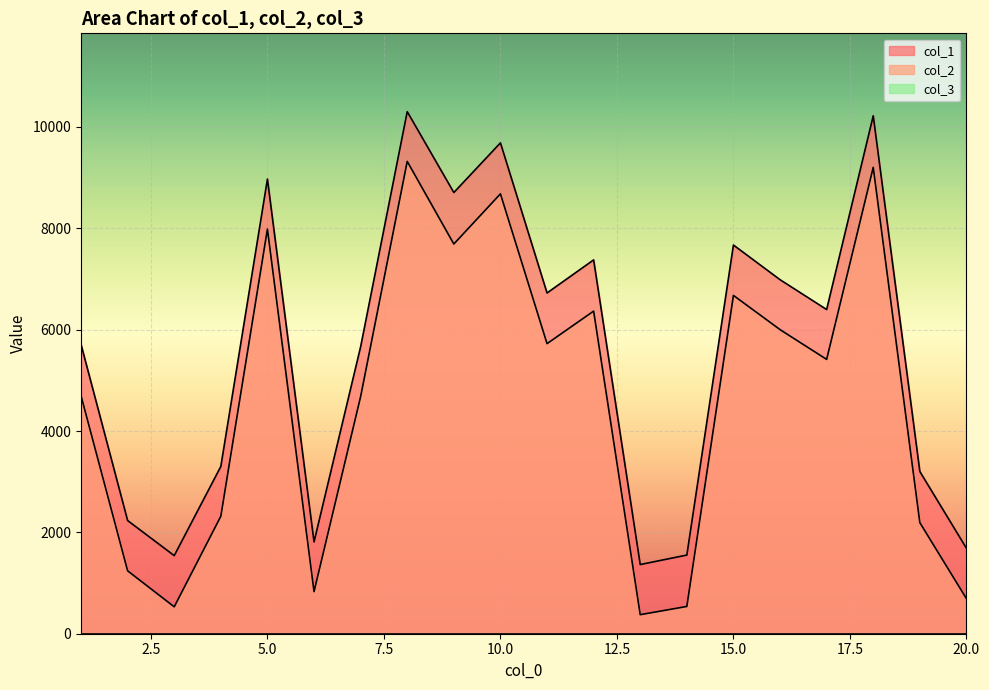

Reading right to left, what are all the values shown in this chart?

col_1: 20=1686	19=3201	18=10220	17=6397	16=6986	15=7670	14=1552	13=1365	12=7377	11=6724	10=9686	9=8706	8=10302	7=5663	6=1812	5=8971	4=3301	3=1541	2=2233	1=5709
col_2: 20=692	19=2192	18=9203	17=5413	16=6001	15=6676	14=538	13=376	12=6366	11=5724	10=8680	9=7690	8=9320	7=4680	6=831	5=7984	4=2318	3=531	2=1241	1=4696